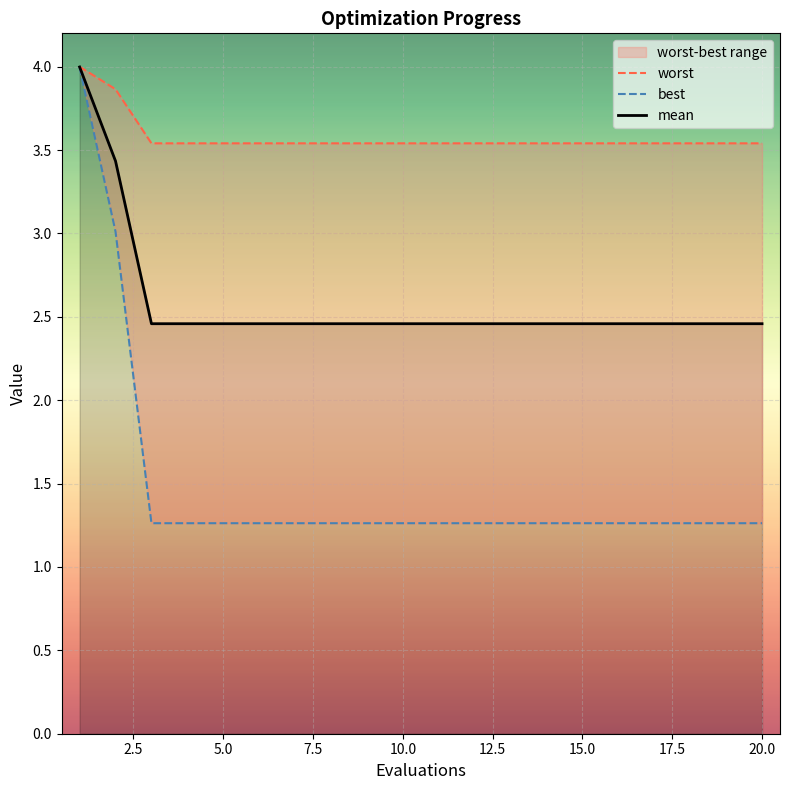

List the labels in order of worst value, largest first.

1, 2, 3, 4, 5, 6, 7, 8, 9, 10, 11, 12, 13, 14, 15, 16, 17, 18, 19, 20